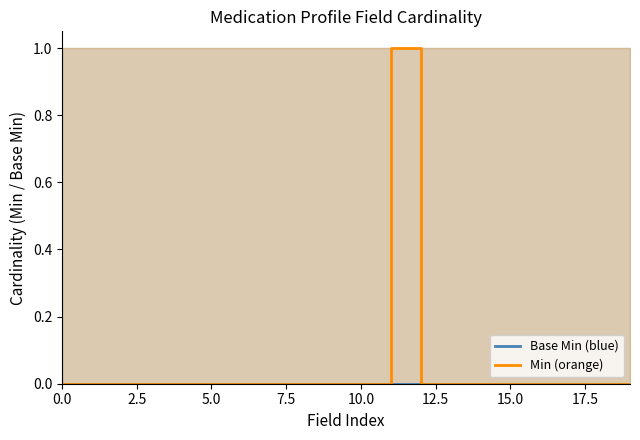

List the series in order of their overall mean, lowest first.

Base Min (blue), Min (orange)